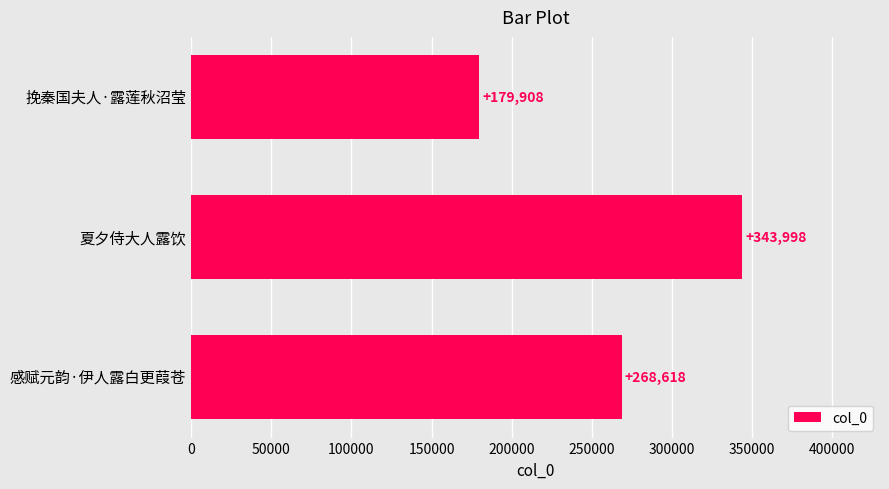

At which label is the value closest to 261953?

感赋元韵·伊人露白更葭苍